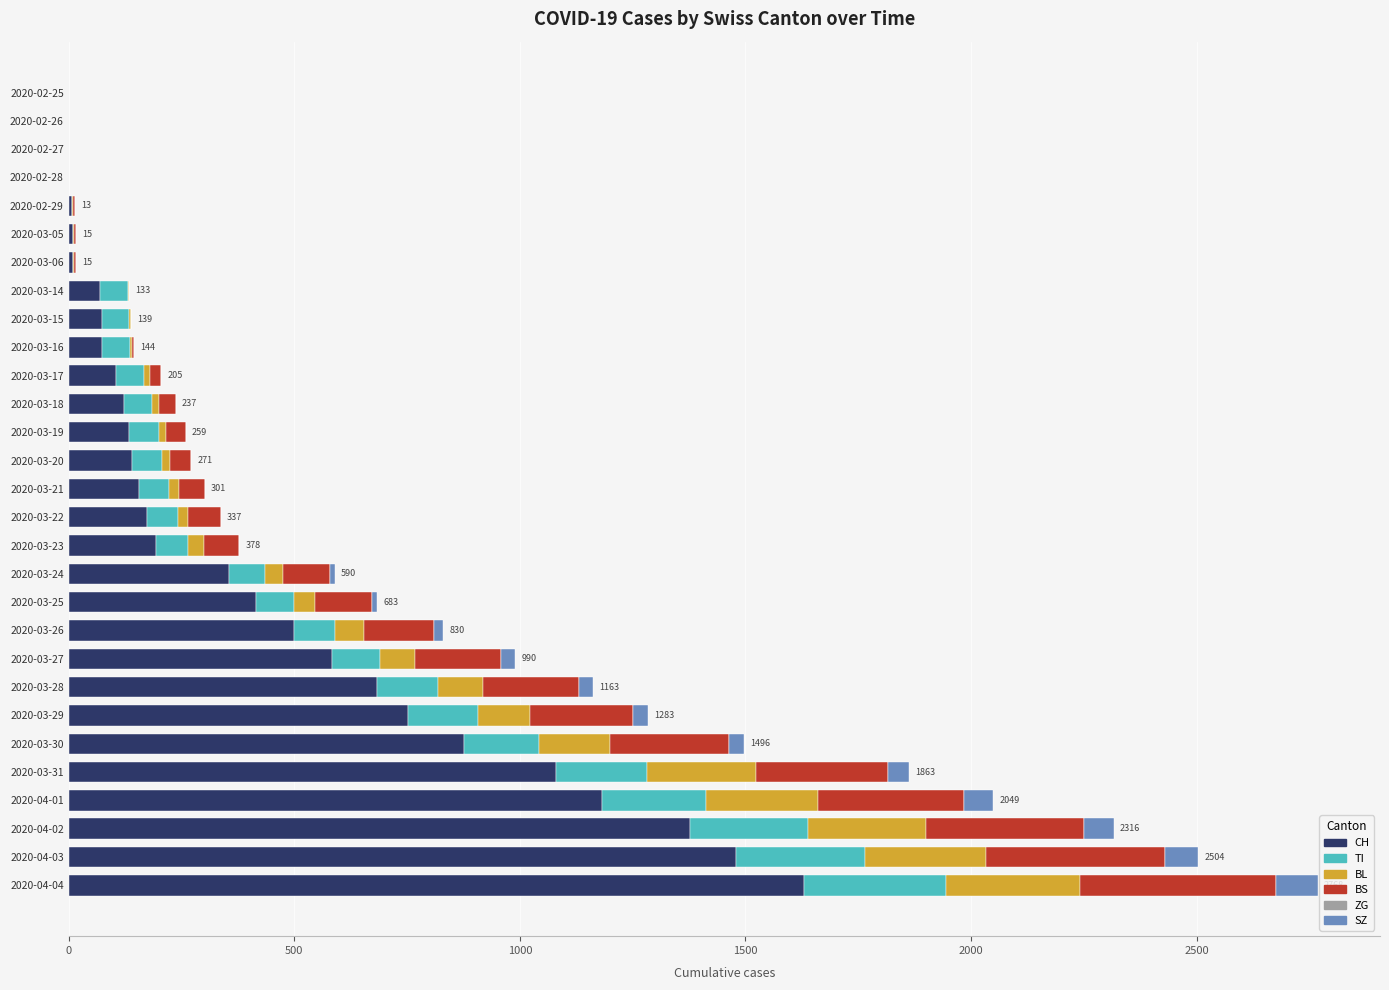

At which label does CH reach its peak?

2020-04-04